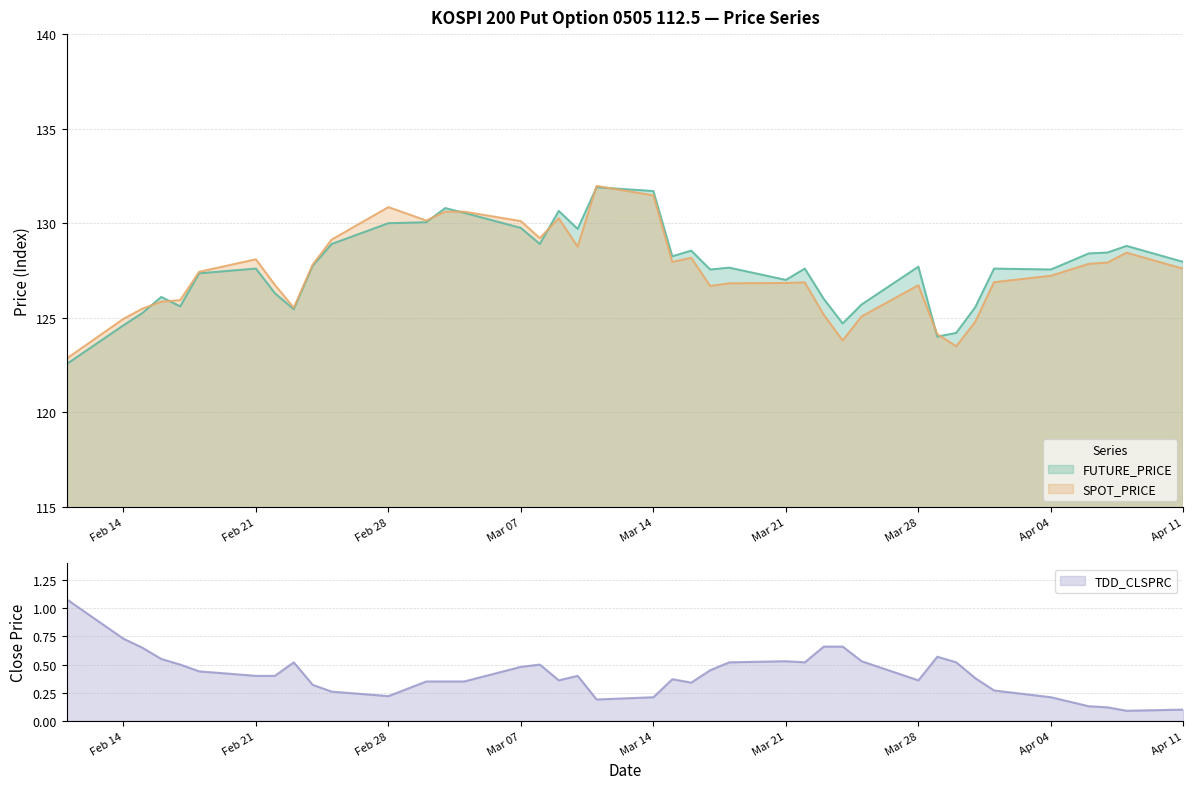

How many data points in SPOT_PRICE are above 127?

21